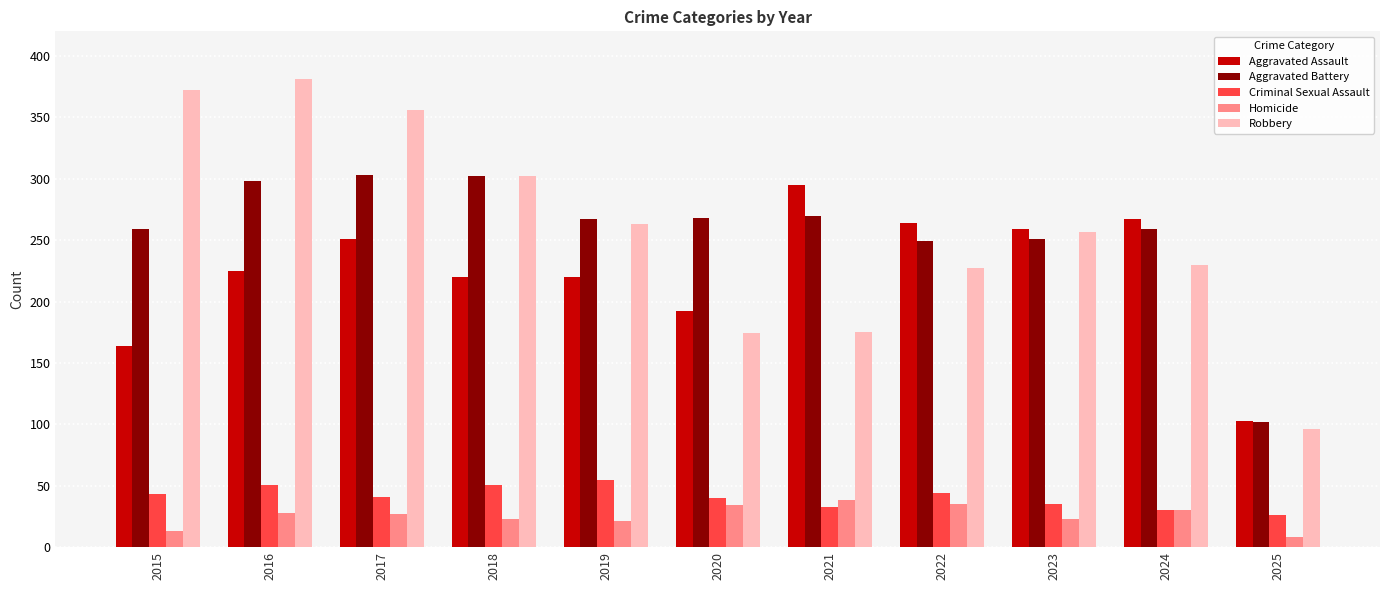

How many series are shown in this chart?

5